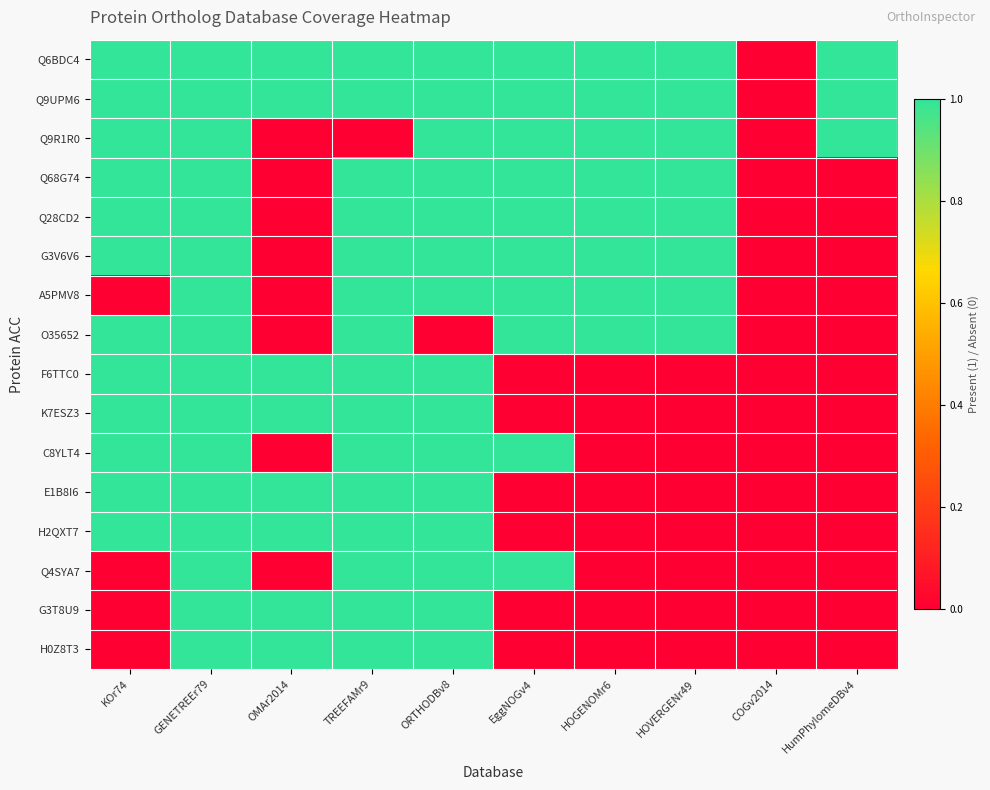

Reading right to left, what are all the values shown in this chart?

Q6BDC4: HumPhylomeDBv4=1	COGv2014=0	HOVERGENr49=1	HOGENOMr6=1	EggNOGv4=1	ORTHODBv8=1	TREEFAMr9=1	OMAr2014=1	GENETREEr79=1	KOr74=1
Q9UPM6: HumPhylomeDBv4=1	COGv2014=0	HOVERGENr49=1	HOGENOMr6=1	EggNOGv4=1	ORTHODBv8=1	TREEFAMr9=1	OMAr2014=1	GENETREEr79=1	KOr74=1
Q9R1R0: HumPhylomeDBv4=1	COGv2014=0	HOVERGENr49=1	HOGENOMr6=1	EggNOGv4=1	ORTHODBv8=1	TREEFAMr9=0	OMAr2014=0	GENETREEr79=1	KOr74=1
Q68G74: HumPhylomeDBv4=0	COGv2014=0	HOVERGENr49=1	HOGENOMr6=1	EggNOGv4=1	ORTHODBv8=1	TREEFAMr9=1	OMAr2014=0	GENETREEr79=1	KOr74=1
Q28CD2: HumPhylomeDBv4=0	COGv2014=0	HOVERGENr49=1	HOGENOMr6=1	EggNOGv4=1	ORTHODBv8=1	TREEFAMr9=1	OMAr2014=0	GENETREEr79=1	KOr74=1
G3V6V6: HumPhylomeDBv4=0	COGv2014=0	HOVERGENr49=1	HOGENOMr6=1	EggNOGv4=1	ORTHODBv8=1	TREEFAMr9=1	OMAr2014=0	GENETREEr79=1	KOr74=1
A5PMV8: HumPhylomeDBv4=0	COGv2014=0	HOVERGENr49=1	HOGENOMr6=1	EggNOGv4=1	ORTHODBv8=1	TREEFAMr9=1	OMAr2014=0	GENETREEr79=1	KOr74=0
O35652: HumPhylomeDBv4=0	COGv2014=0	HOVERGENr49=1	HOGENOMr6=1	EggNOGv4=1	ORTHODBv8=0	TREEFAMr9=1	OMAr2014=0	GENETREEr79=1	KOr74=1
F6TTC0: HumPhylomeDBv4=0	COGv2014=0	HOVERGENr49=0	HOGENOMr6=0	EggNOGv4=0	ORTHODBv8=1	TREEFAMr9=1	OMAr2014=1	GENETREEr79=1	KOr74=1
K7ESZ3: HumPhylomeDBv4=0	COGv2014=0	HOVERGENr49=0	HOGENOMr6=0	EggNOGv4=0	ORTHODBv8=1	TREEFAMr9=1	OMAr2014=1	GENETREEr79=1	KOr74=1
C8YLT4: HumPhylomeDBv4=0	COGv2014=0	HOVERGENr49=0	HOGENOMr6=0	EggNOGv4=1	ORTHODBv8=1	TREEFAMr9=1	OMAr2014=0	GENETREEr79=1	KOr74=1
E1B8I6: HumPhylomeDBv4=0	COGv2014=0	HOVERGENr49=0	HOGENOMr6=0	EggNOGv4=0	ORTHODBv8=1	TREEFAMr9=1	OMAr2014=1	GENETREEr79=1	KOr74=1
H2QXT7: HumPhylomeDBv4=0	COGv2014=0	HOVERGENr49=0	HOGENOMr6=0	EggNOGv4=0	ORTHODBv8=1	TREEFAMr9=1	OMAr2014=1	GENETREEr79=1	KOr74=1
Q4SYA7: HumPhylomeDBv4=0	COGv2014=0	HOVERGENr49=0	HOGENOMr6=0	EggNOGv4=1	ORTHODBv8=1	TREEFAMr9=1	OMAr2014=0	GENETREEr79=1	KOr74=0
G3T8U9: HumPhylomeDBv4=0	COGv2014=0	HOVERGENr49=0	HOGENOMr6=0	EggNOGv4=0	ORTHODBv8=1	TREEFAMr9=1	OMAr2014=1	GENETREEr79=1	KOr74=0
H0Z8T3: HumPhylomeDBv4=0	COGv2014=0	HOVERGENr49=0	HOGENOMr6=0	EggNOGv4=0	ORTHODBv8=1	TREEFAMr9=1	OMAr2014=1	GENETREEr79=1	KOr74=0